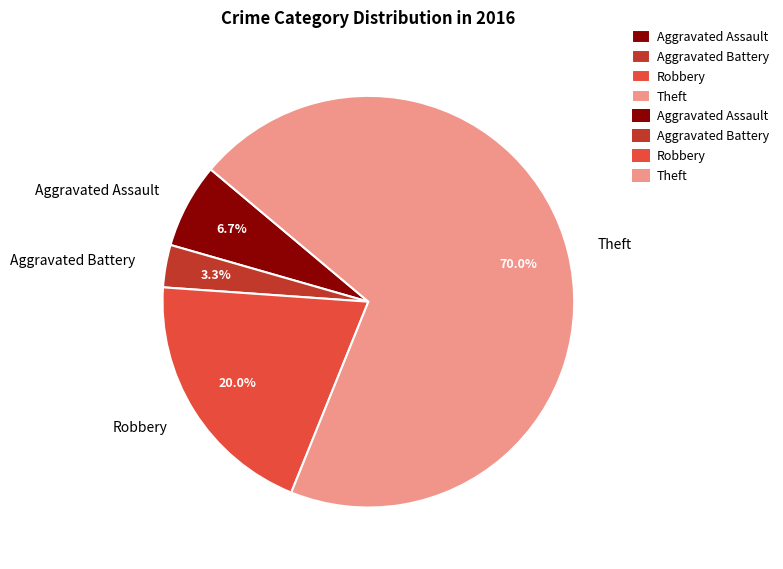

To the nearest percent, what portion does Robbery represent?

20%